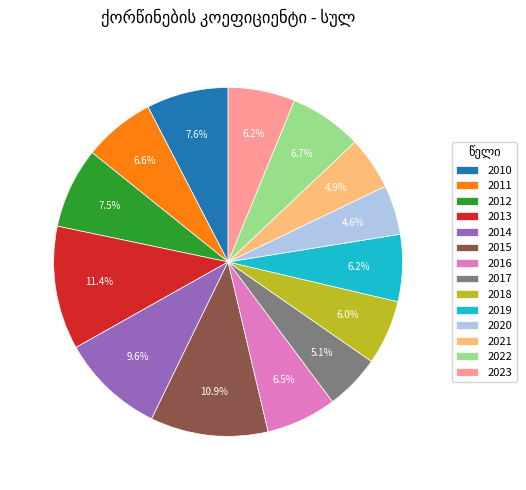

To the nearest percent, what portion does 2014 represent?

10%